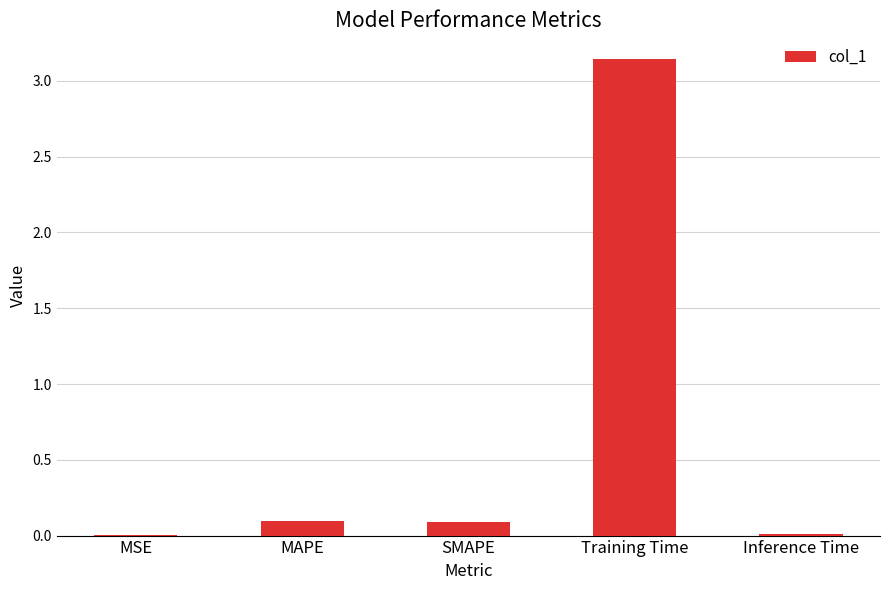

Which label corresponds to the largest value in the chart?

Training Time